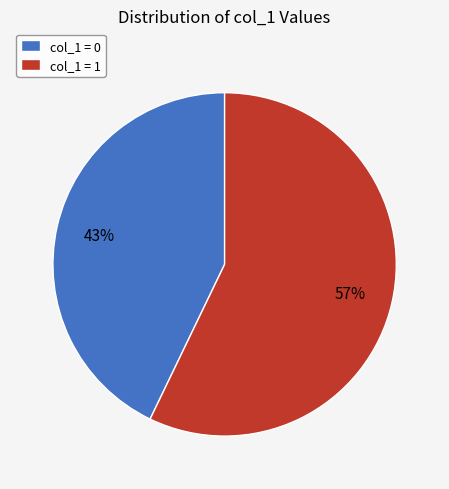

To the nearest percent, what is the combined percentage of col_1 = 0 and col_1 = 1?

100%